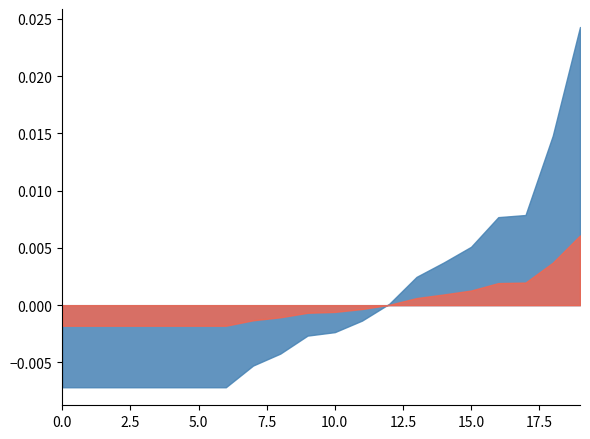

Does the chart have visible grid lines?

No